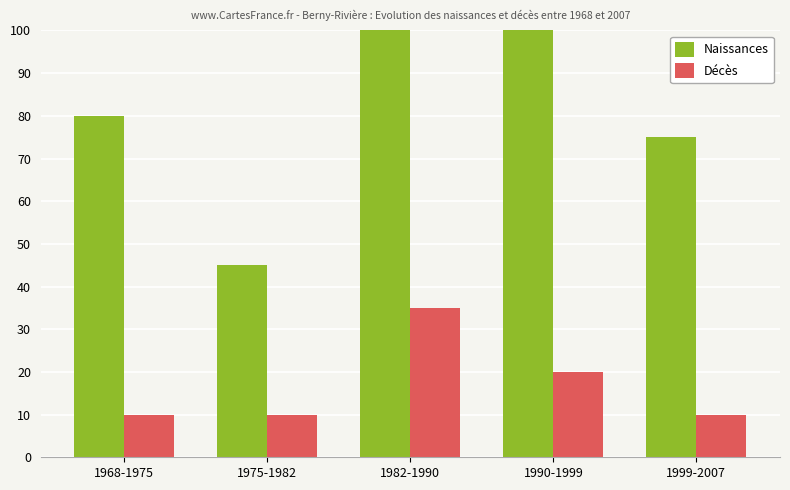

How many Décès values are between 10 and 20?

4